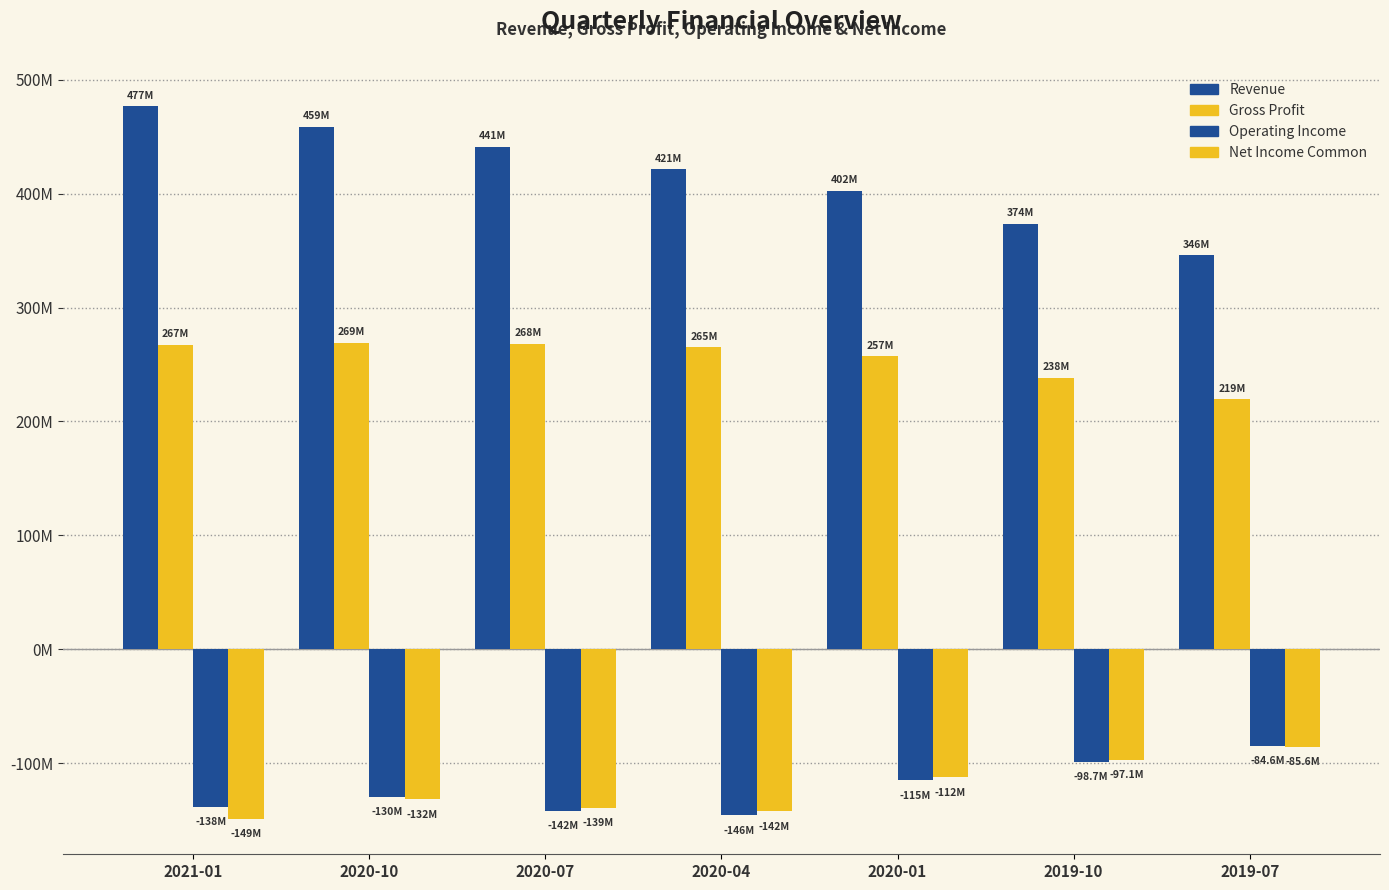

What is the sum of all Revenue values?

2919399000